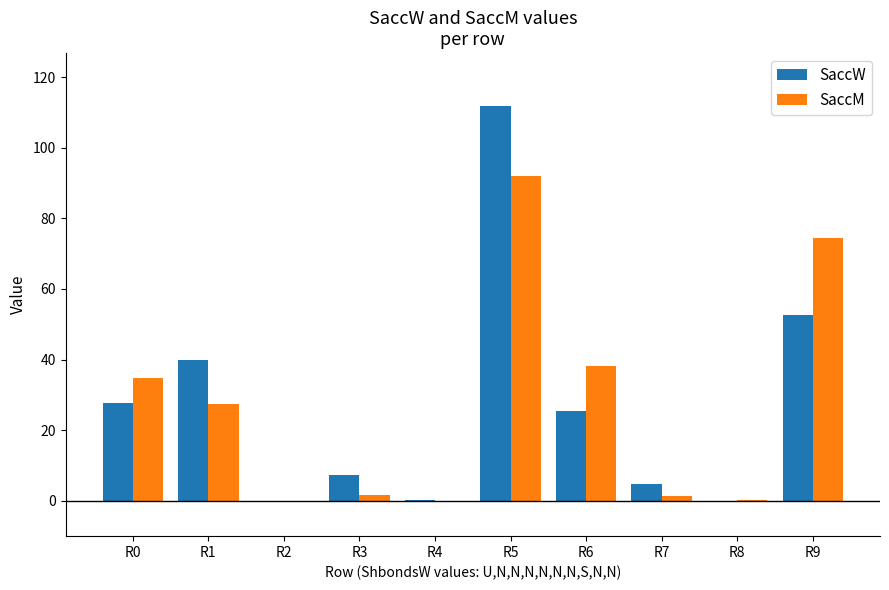

Read the SaccM value at R9.

74.5